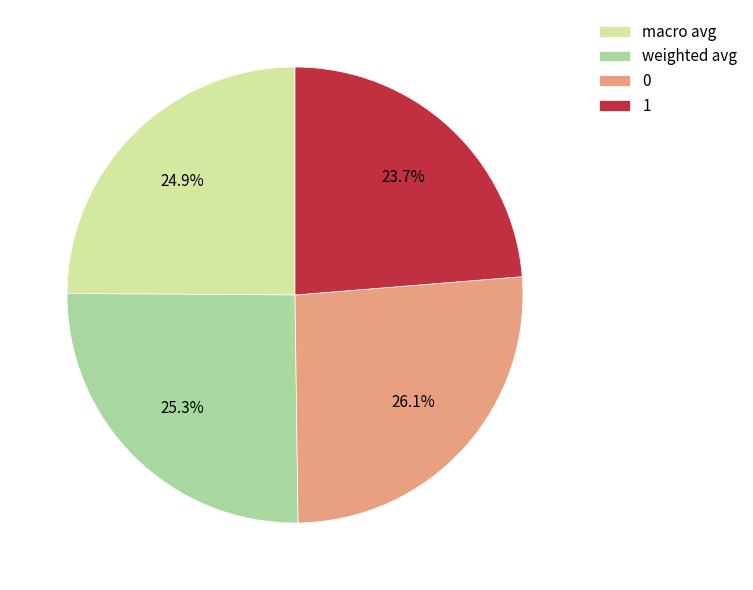

The 1 slice represents 34% of the pie. True or false?

False